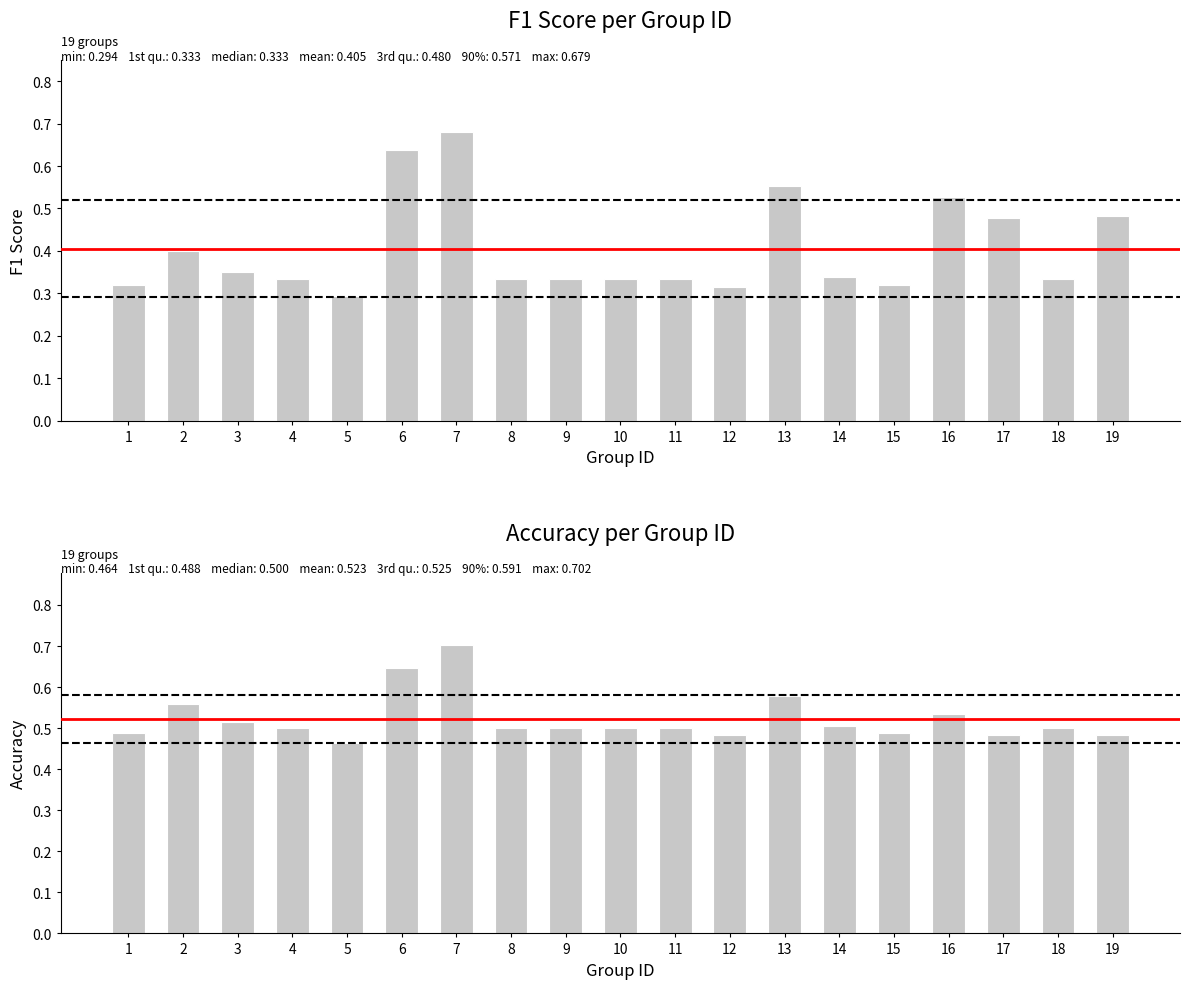

How many bars are there in total?

38